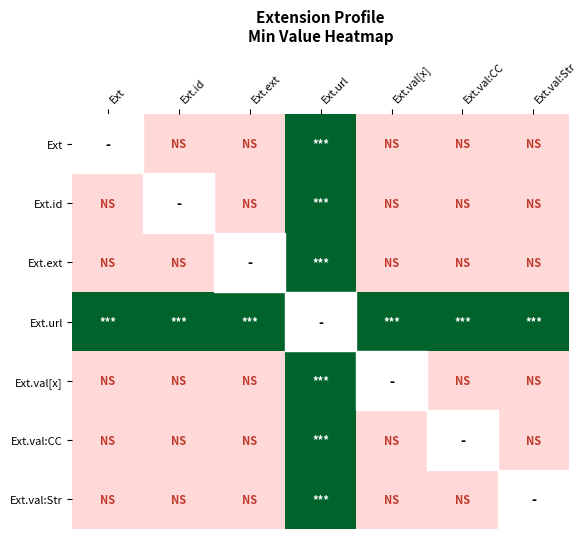

At which category does the chart reach its minimum across all series?

Ext